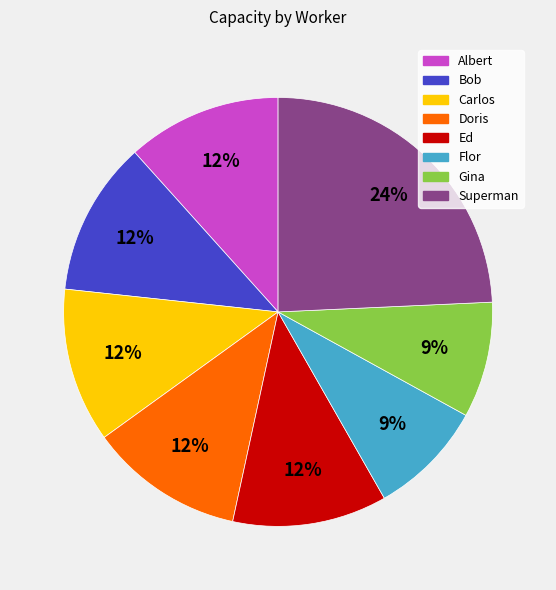

Which slice is the largest?

Superman